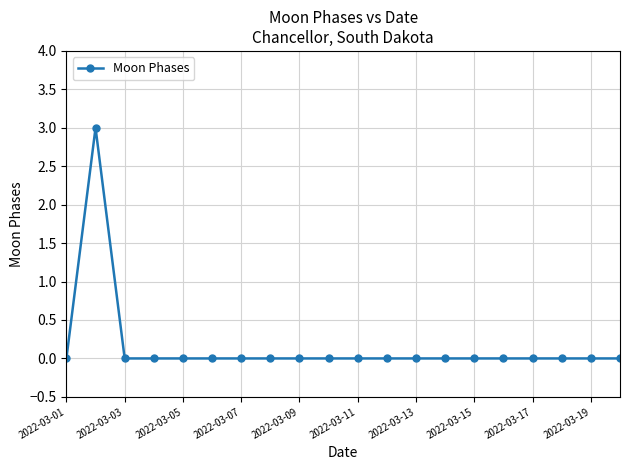

True or false: there are more than 0 points higher than both neighbors.

True